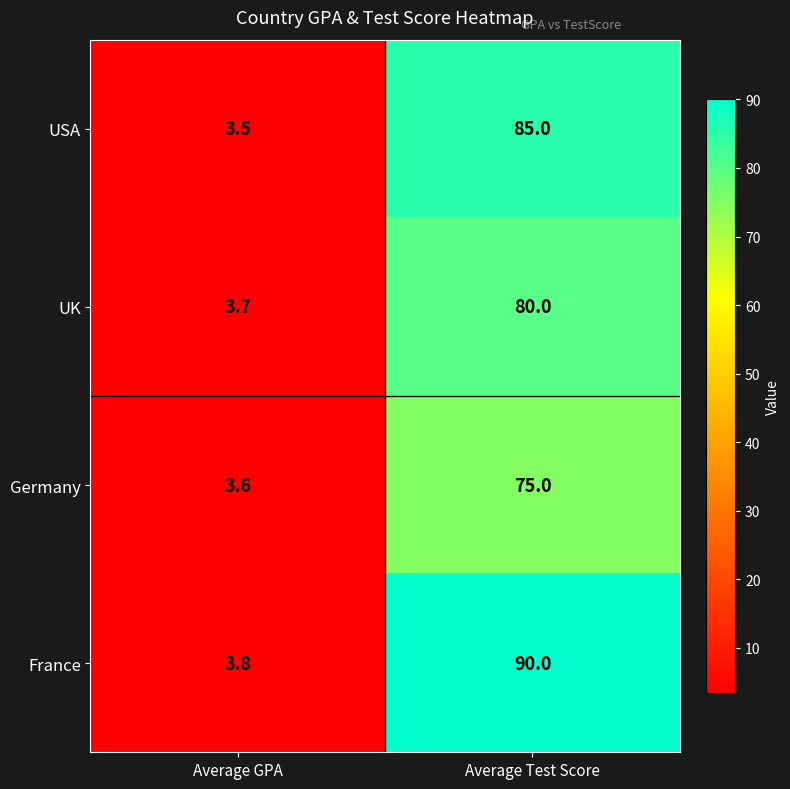

List the series in order of their peak value, highest first.

France, USA, UK, Germany